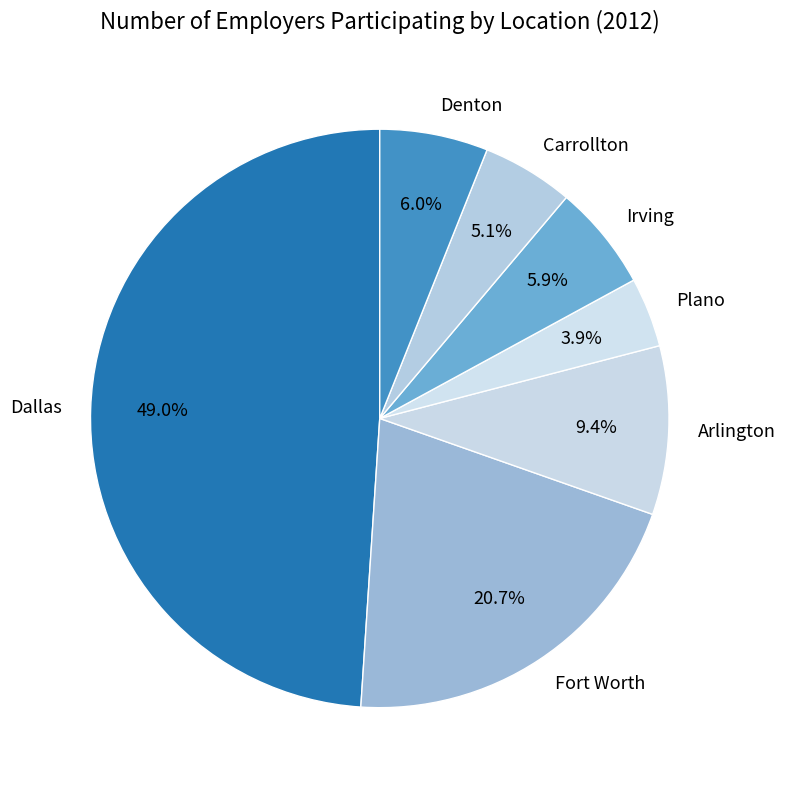

To the nearest percent, what is the difference between the largest and smallest slice percentages?

45%